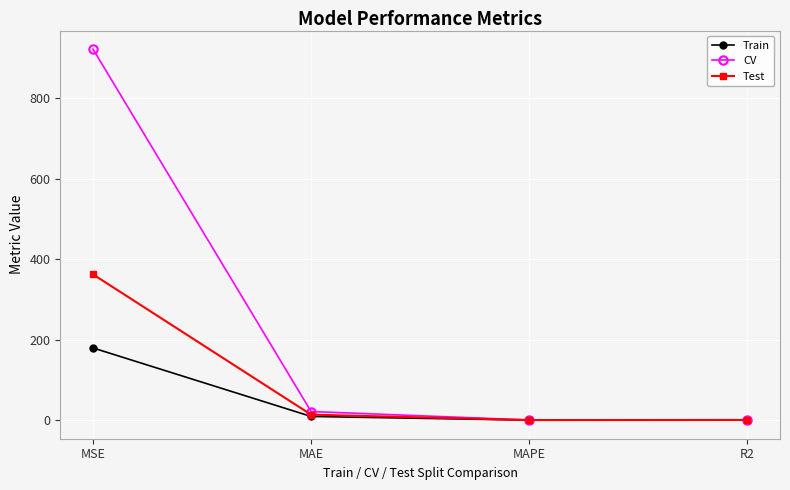

Which series changed the most between MAE and MAPE?

CV